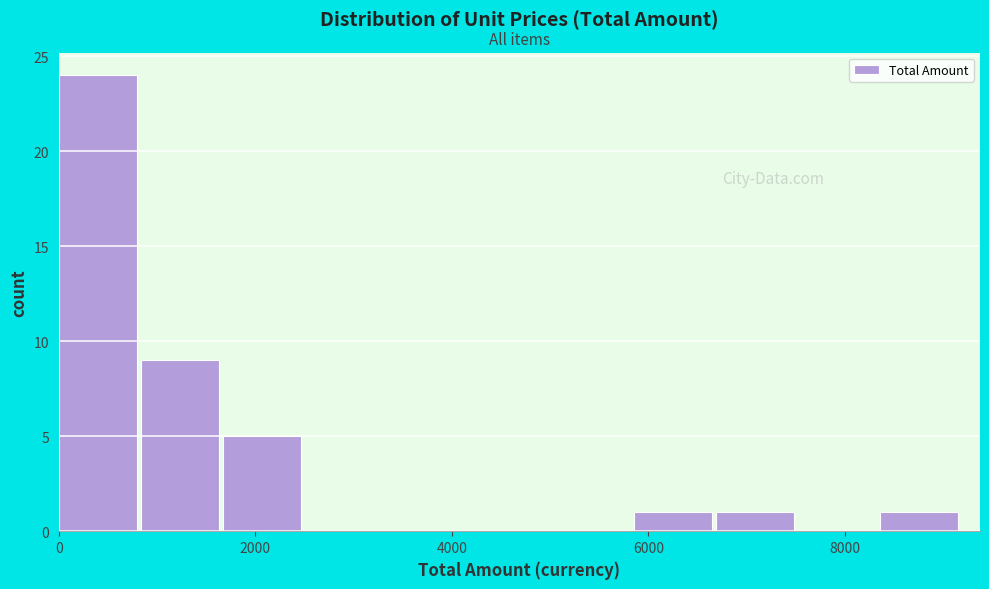

How tall is the bar that spans 5800 to 6600 on the x-axis? Neither the bar edges nor the heights are printed on the chart, so give them approximately, as read against the axes.

1